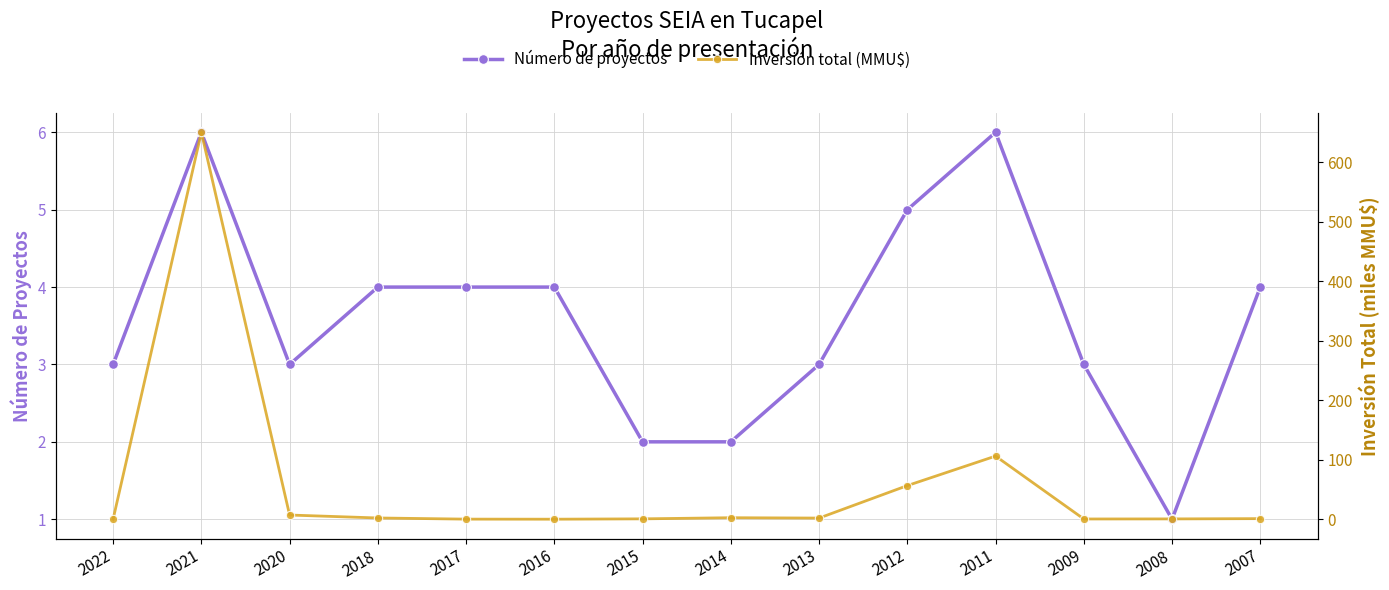

At which label does Inversión total (MMU$) reach its peak?

2021